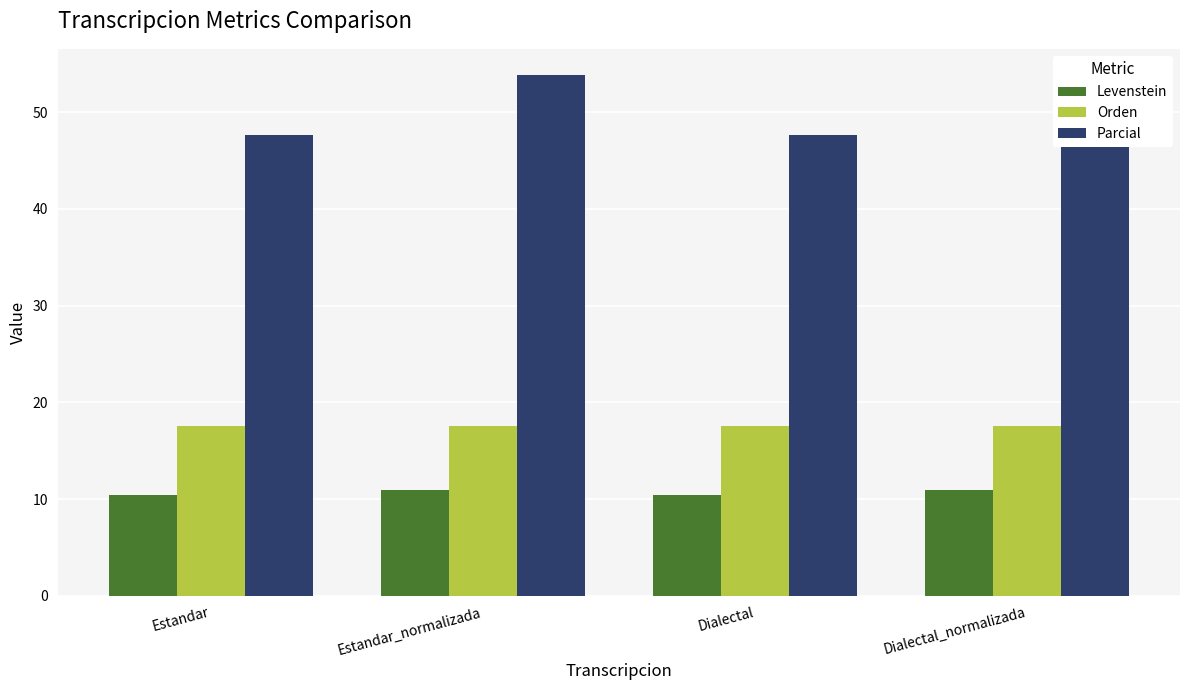

Reading left to right, extract all data points from this chart.

Levenstein: Estandar=10.4	Estandar_normalizada=10.9	Dialectal=10.4	Dialectal_normalizada=10.9
Orden: Estandar=17.6	Estandar_normalizada=17.6	Dialectal=17.6	Dialectal_normalizada=17.6
Parcial: Estandar=47.6	Estandar_normalizada=53.8	Dialectal=47.6	Dialectal_normalizada=53.8